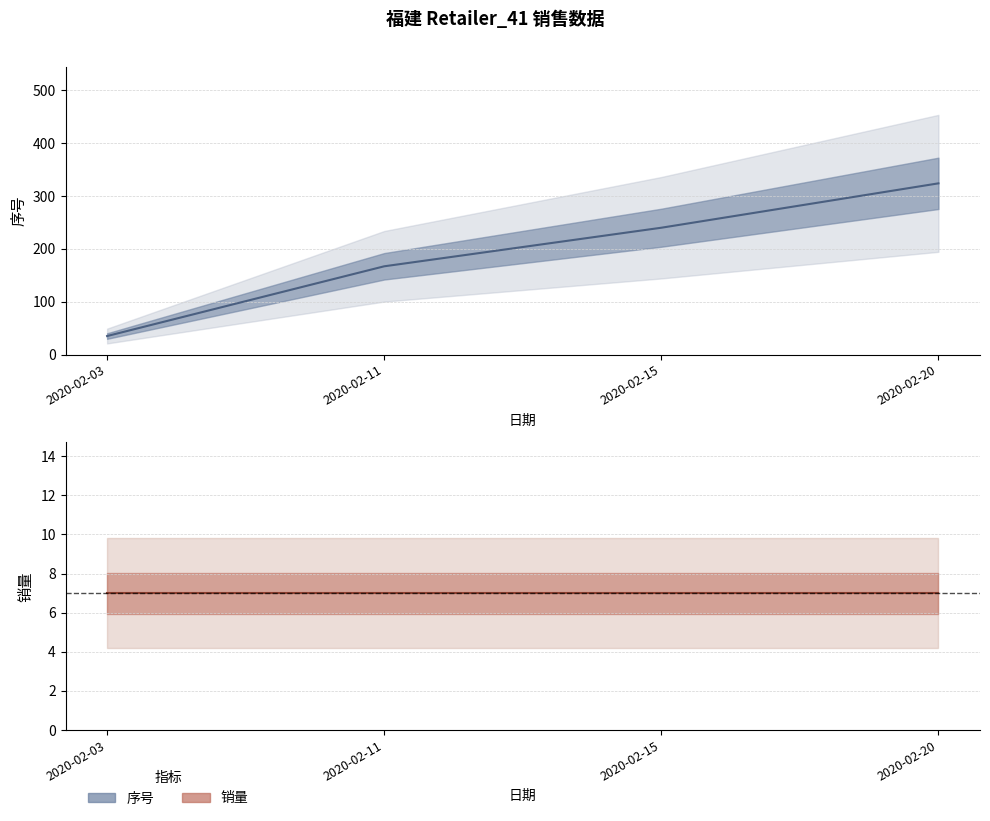

How many values are below 240?

2